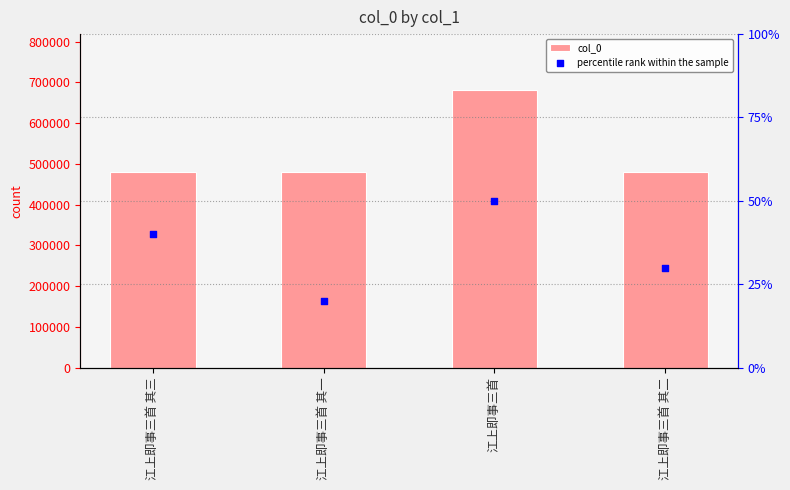

Which series contains the lowest Y value?

percentile rank within the sample